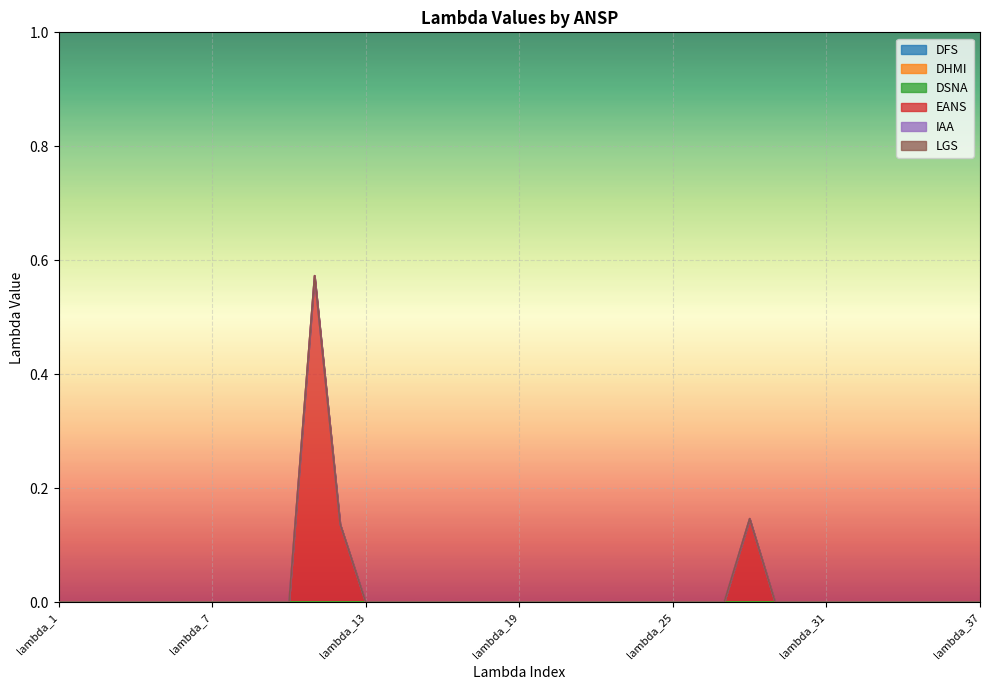

Rank the categories by DSNA value from highest to lowest.

lambda_1, lambda_2, lambda_3, lambda_4, lambda_5, lambda_6, lambda_7, lambda_8, lambda_9, lambda_10, lambda_11, lambda_12, lambda_13, lambda_14, lambda_15, lambda_16, lambda_17, lambda_18, lambda_19, lambda_20, lambda_21, lambda_22, lambda_23, lambda_24, lambda_25, lambda_26, lambda_27, lambda_28, lambda_29, lambda_30, lambda_31, lambda_32, lambda_33, lambda_34, lambda_35, lambda_36, lambda_37